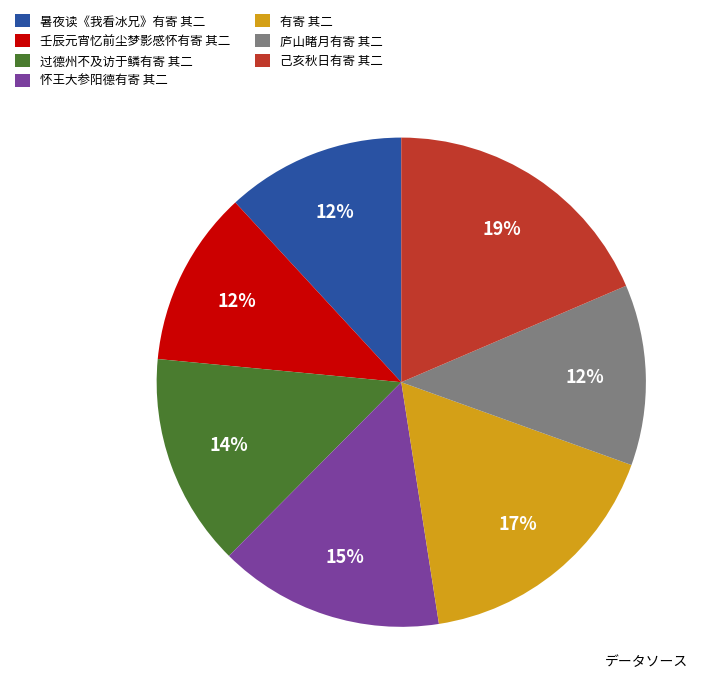

What is the ratio of the value at 己亥秋日有寄 其二 to the value at 暑夜读《我看冰兄》有寄 其二?

1.6